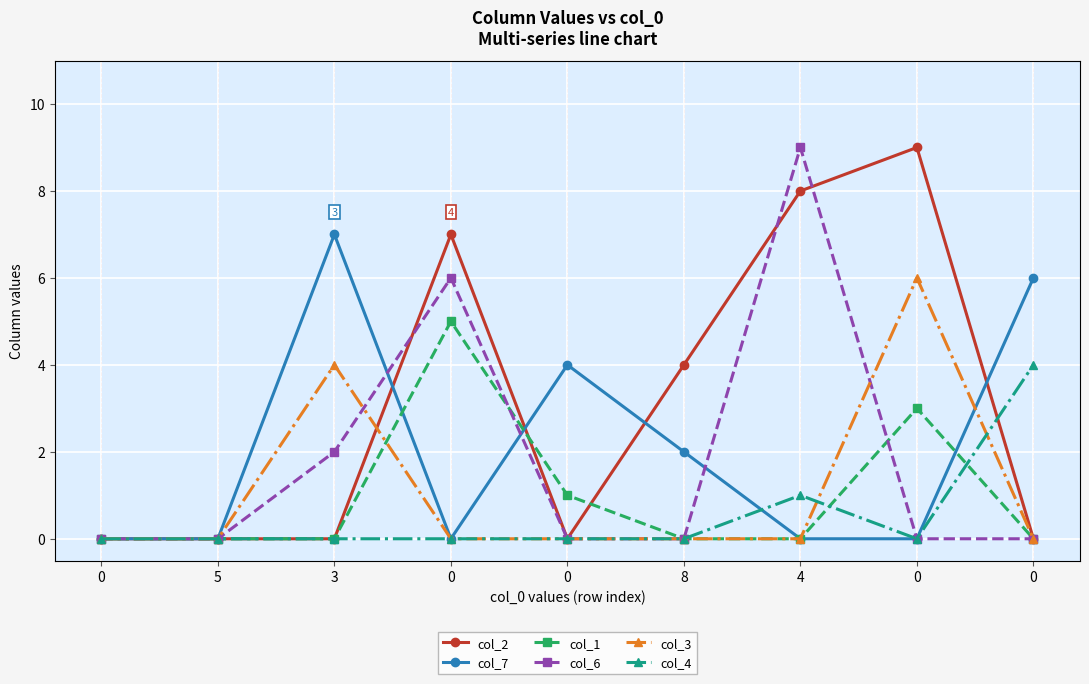

Which series changed the most between 0 and 0?

col_2